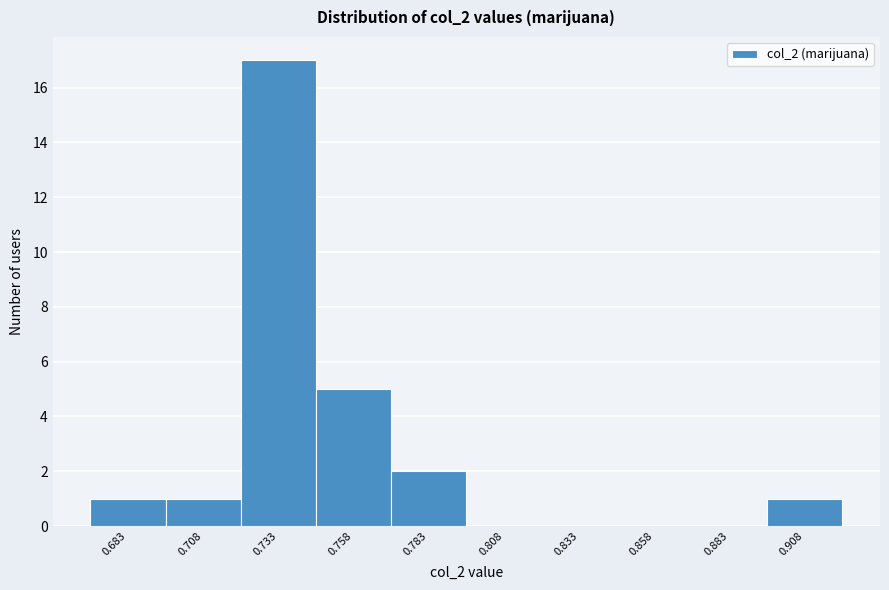

Reading left to right, transcribe all the data shown in this chart.

0.683=1	0.708=1	0.733=17	0.758=5	0.783=2	0.808=0	0.833=0	0.858=0	0.883=0	0.908=1